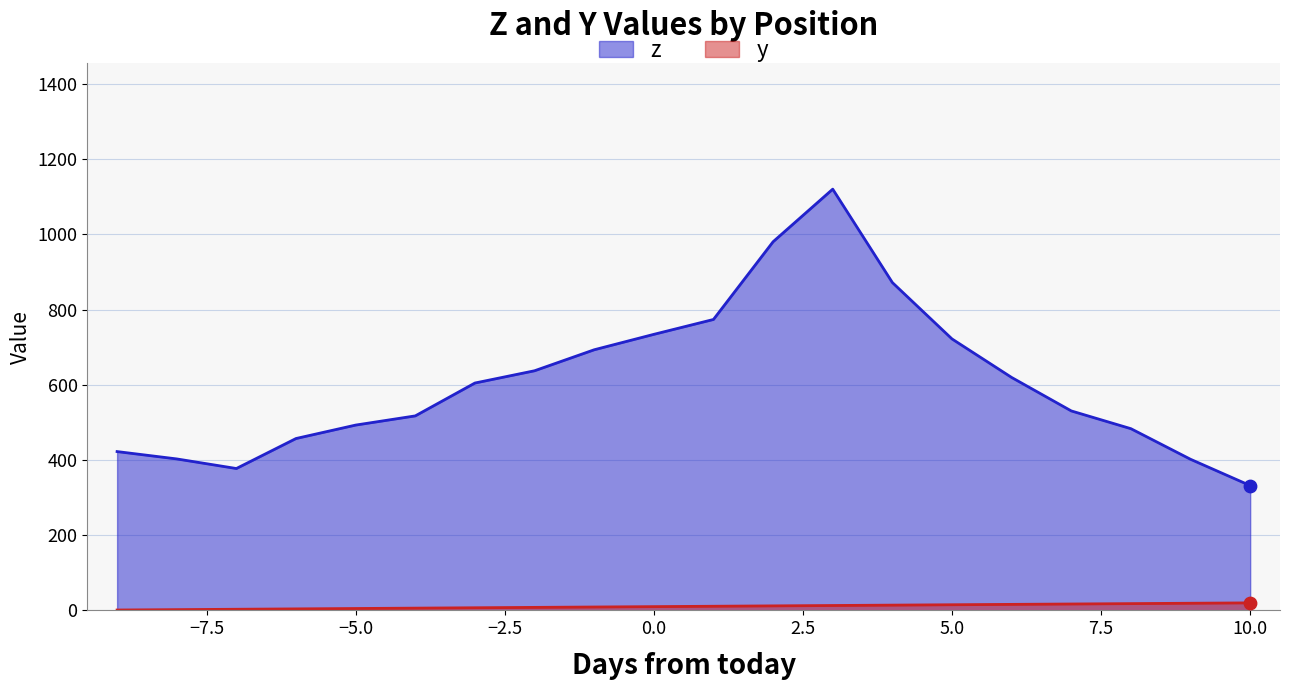

Which series reaches the maximum Y coordinate?

z